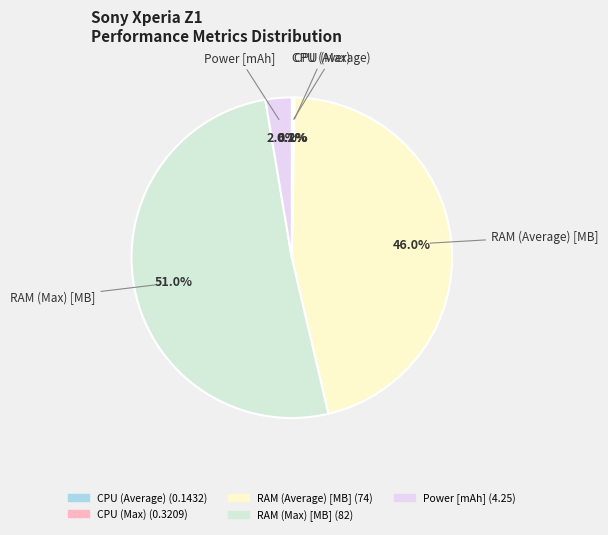

What is the largest slice in the pie chart?

RAM (Max) [MB]